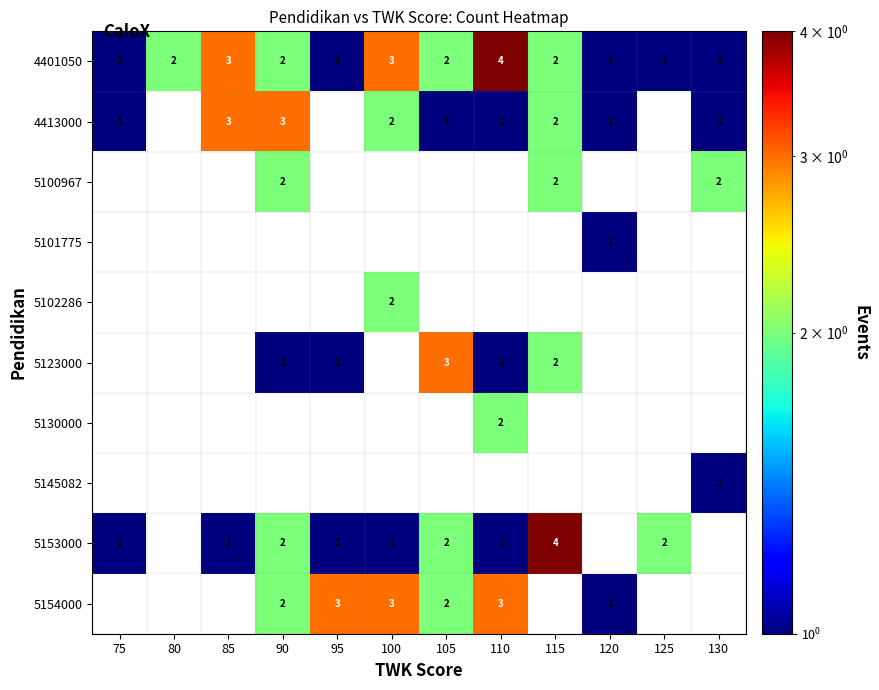

Which category has the highest value across all series?

110